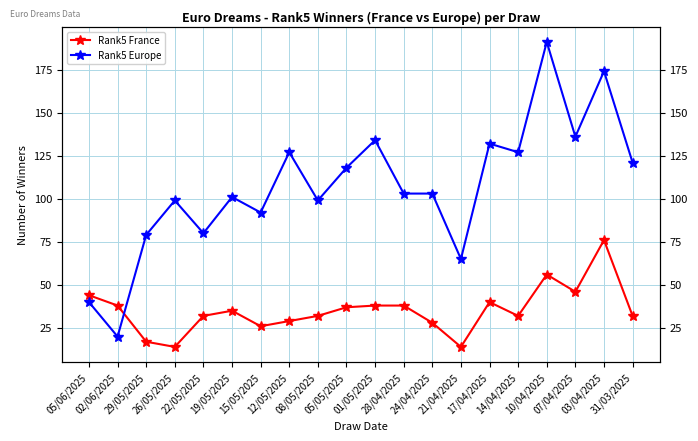

Which series has the largest total across all categories?

Rank5 Europe